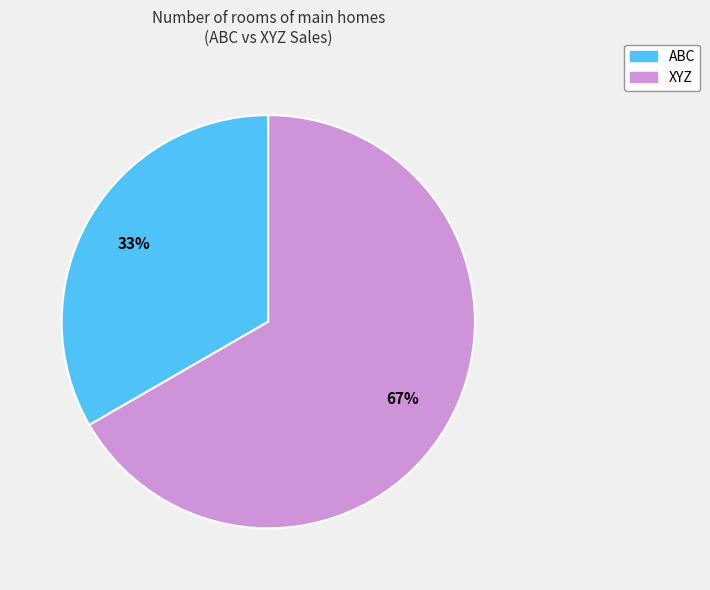

Rank the categories by value from lowest to highest.

ABC, XYZ